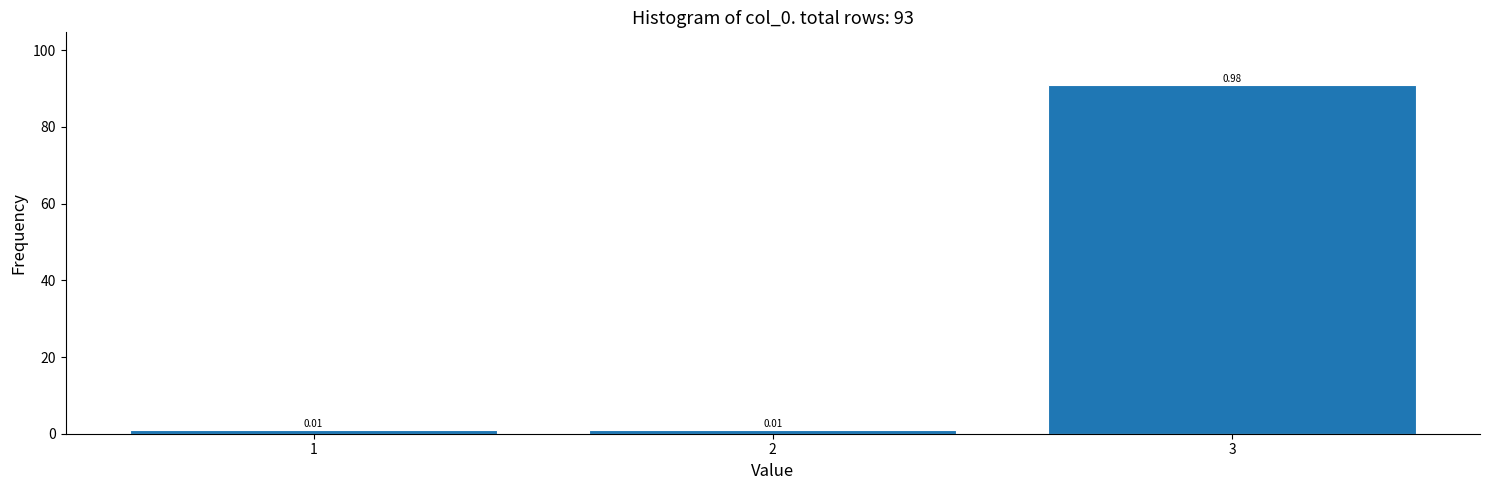

Are the bars horizontal?

No